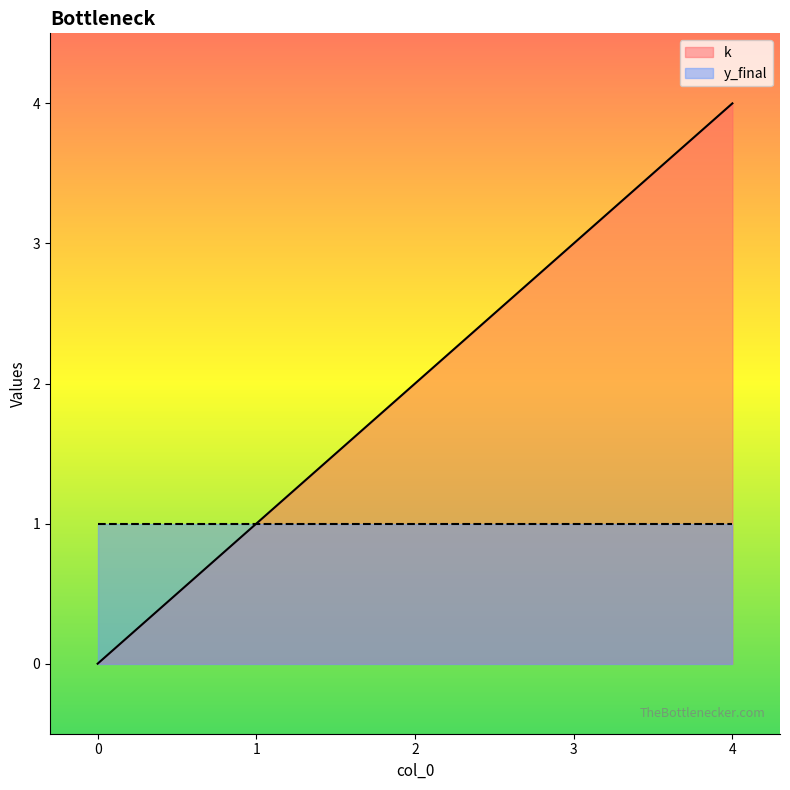

What is the sum of the values at 4 and 2?

6